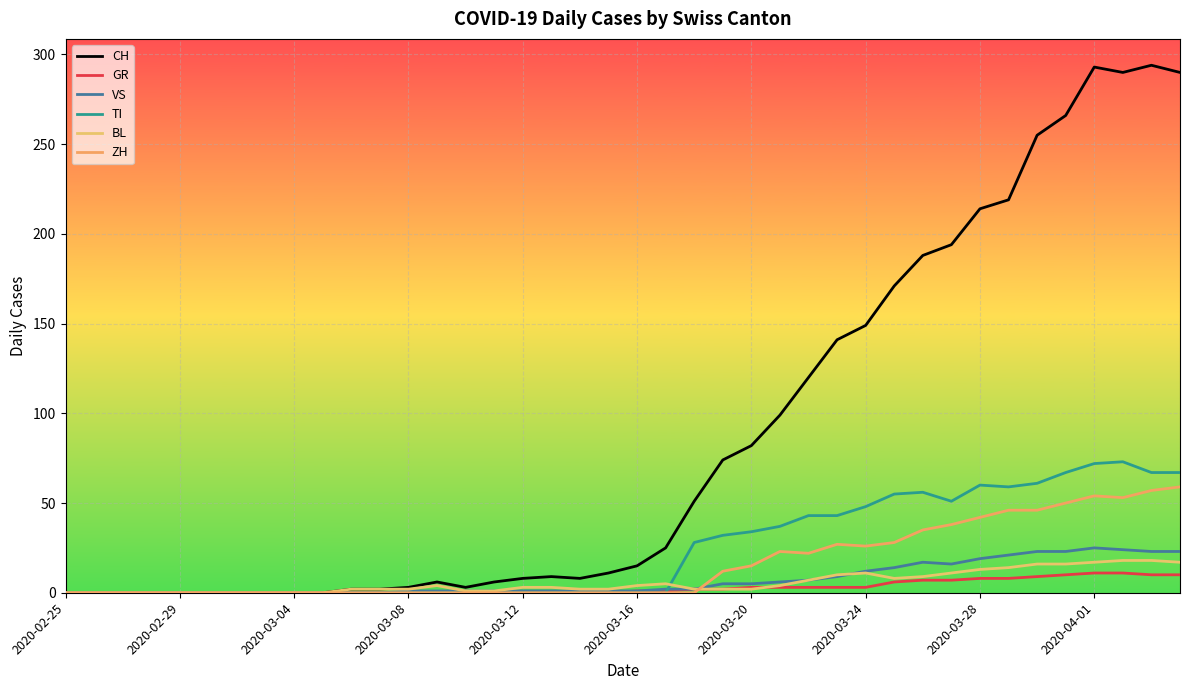

How many lines are shown in the chart?

6